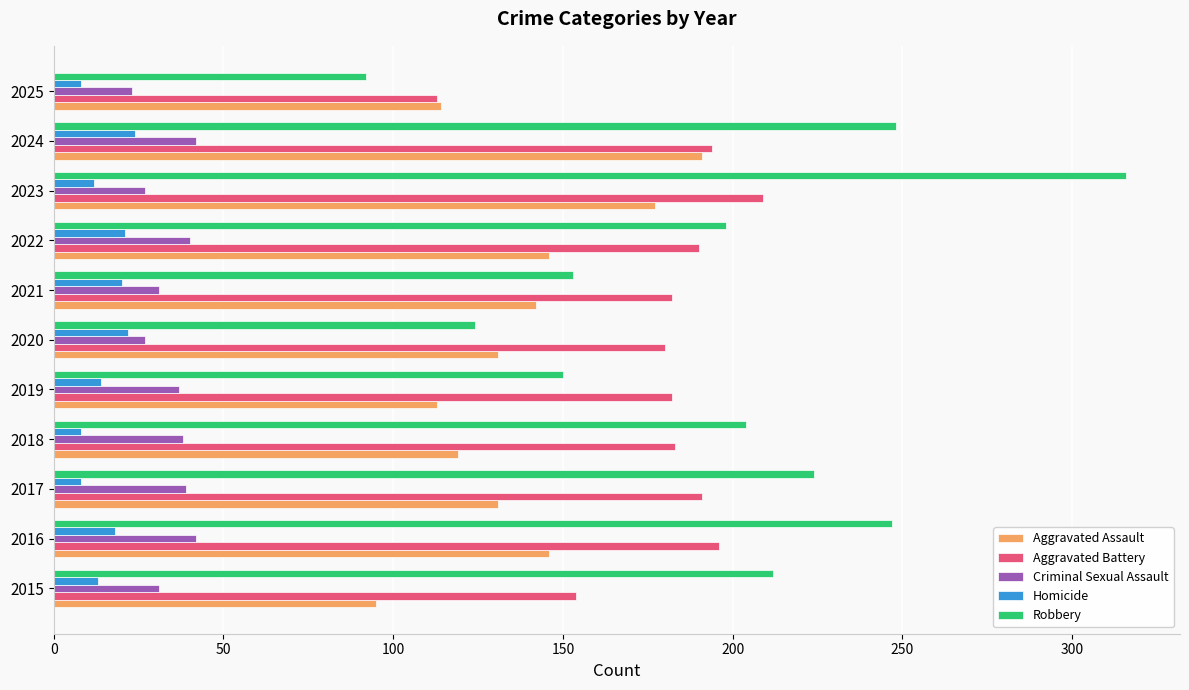

Is the value of Criminal Sexual Assault at 2016 greater than the value of Robbery at 2019?

No